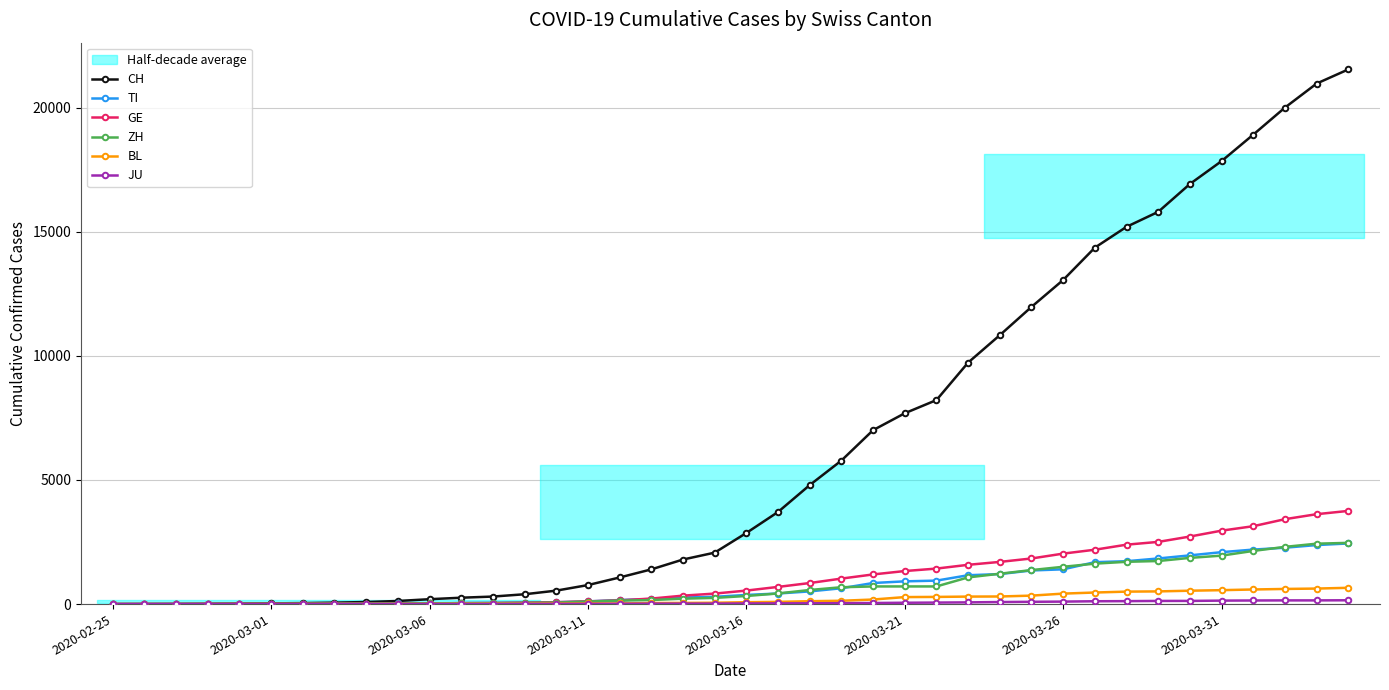

The value of GE at 8 is 24. True or false?

False